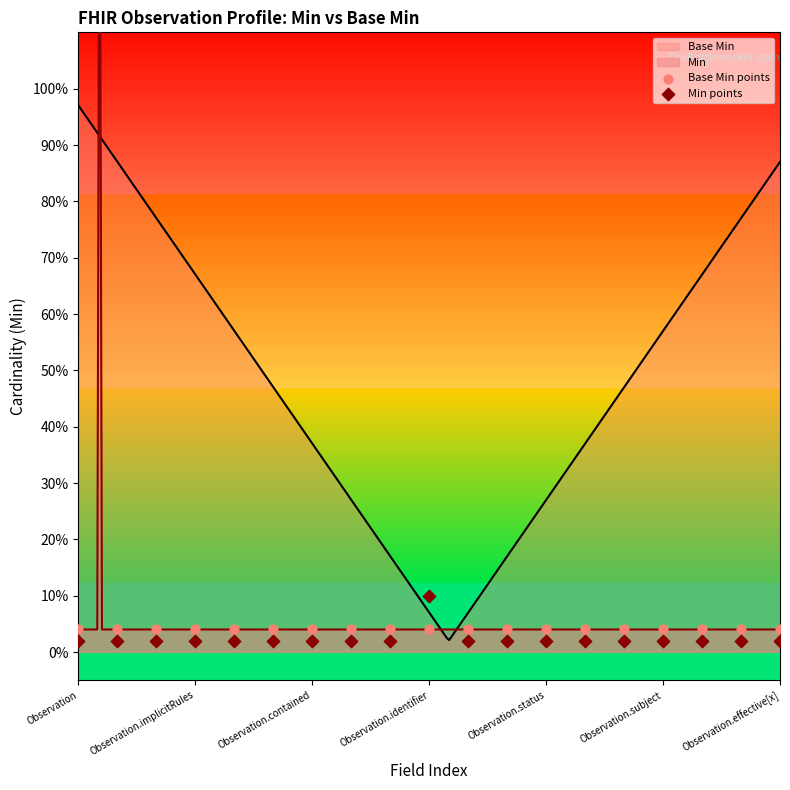

At which category is the sum across all series the highest?

Observation.identifier